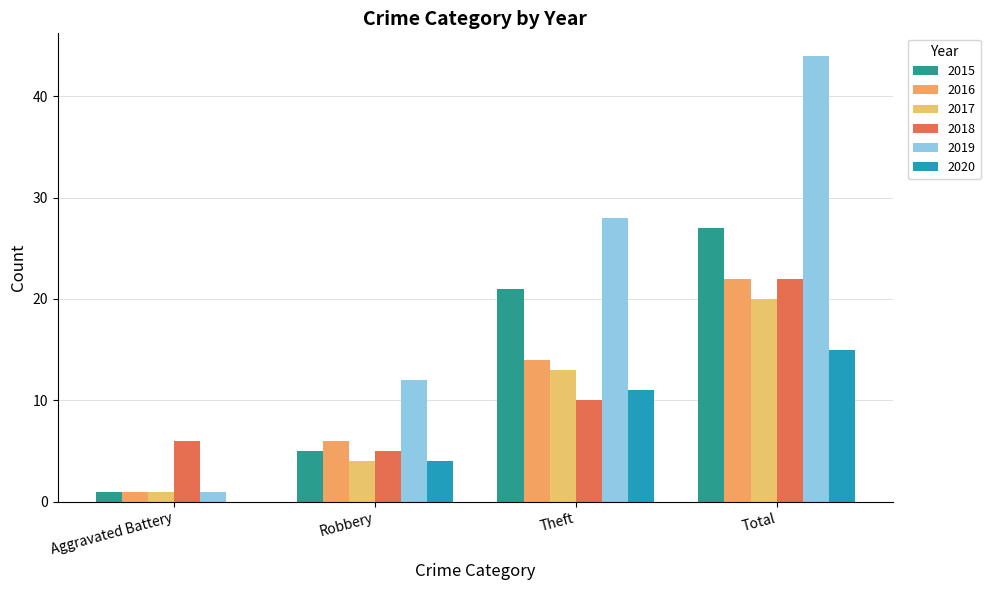

What position from the left is Theft?

3